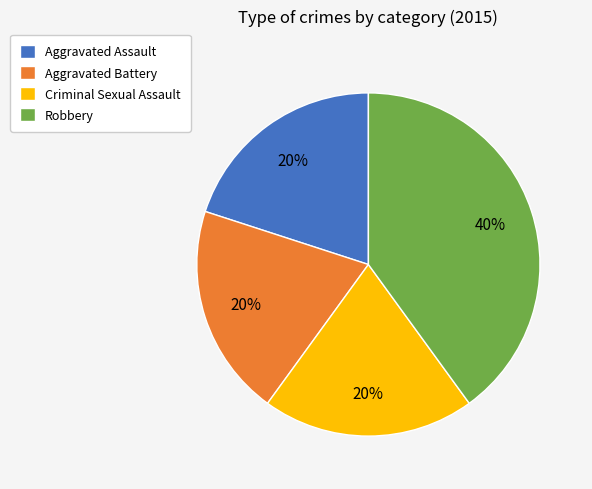

Is there any slice that represents more than half of the pie?

No